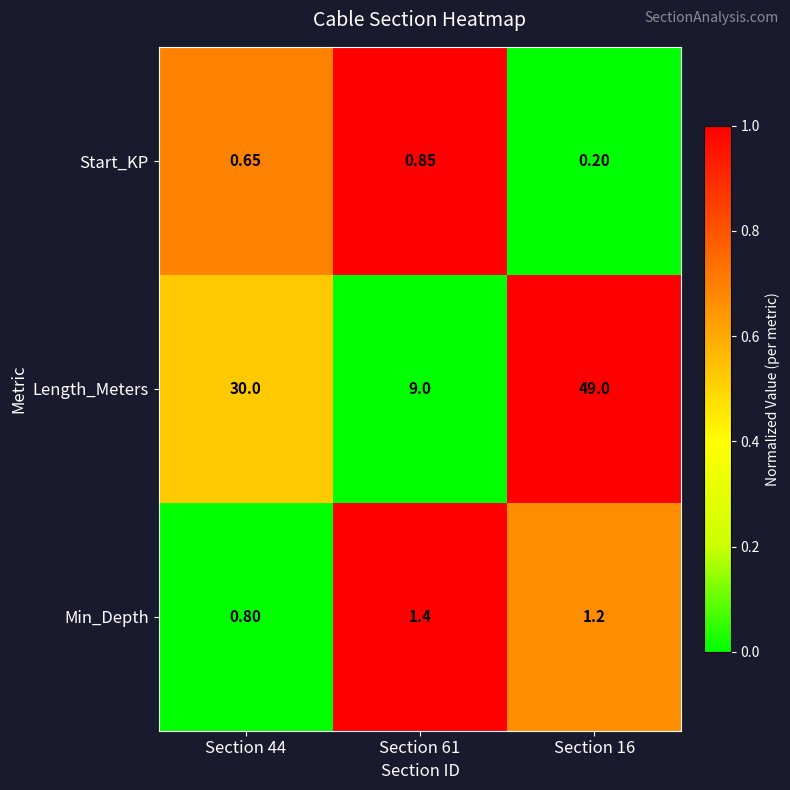

How many values in the Min_Depth series are below 1?

1